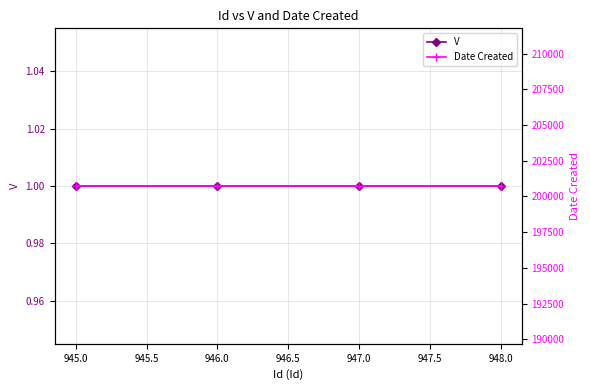

Is it true that V equals 1 at 948.0?

True